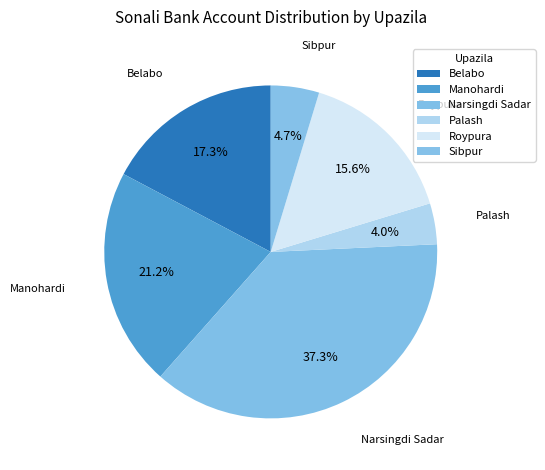

How many slices are in this pie chart?

6